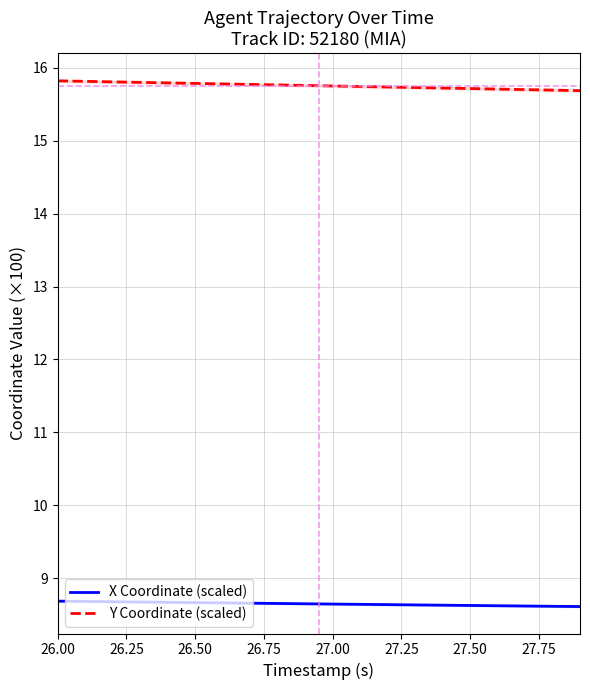

Which series has the largest total across all categories?

Y Coordinate (scaled)